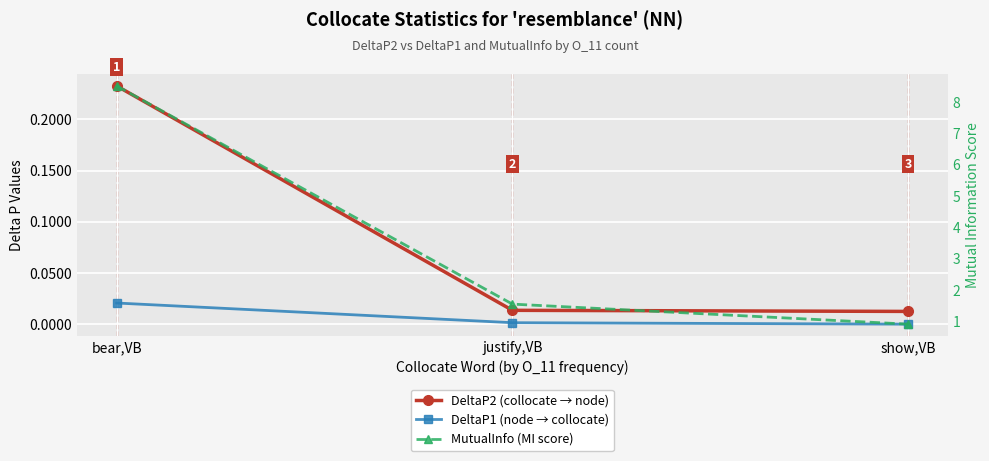

What is the difference between the DeltaP2 (collocate → node) values at justify,VB and bear,VB?

0.2